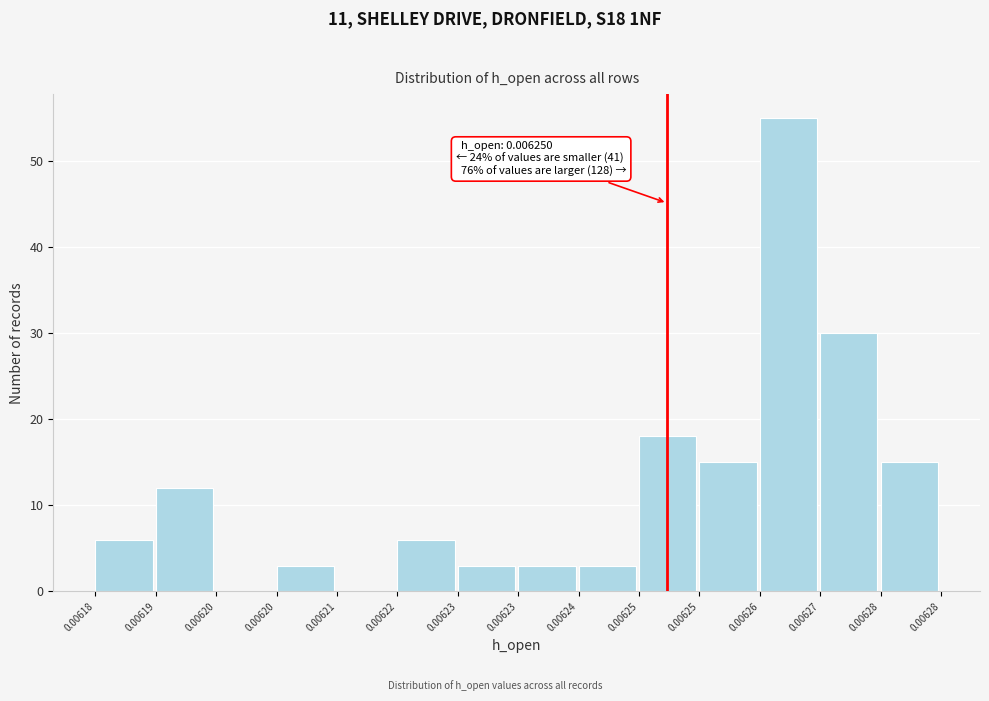

How many distinct data groups are displayed?

1